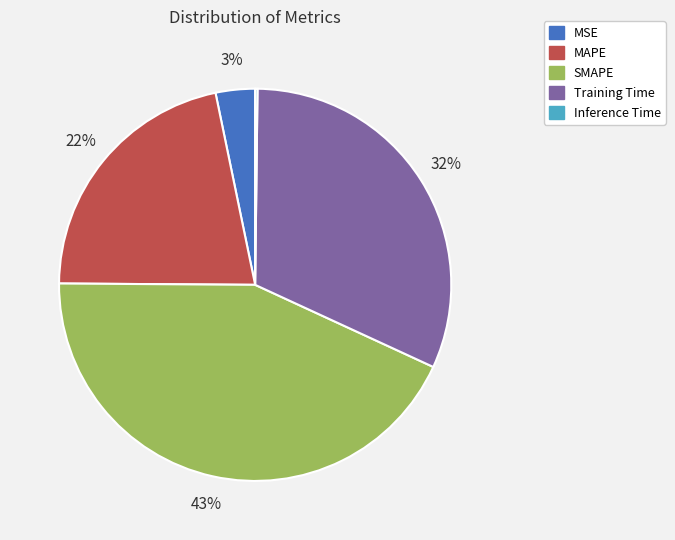

Which slice is the largest?

SMAPE